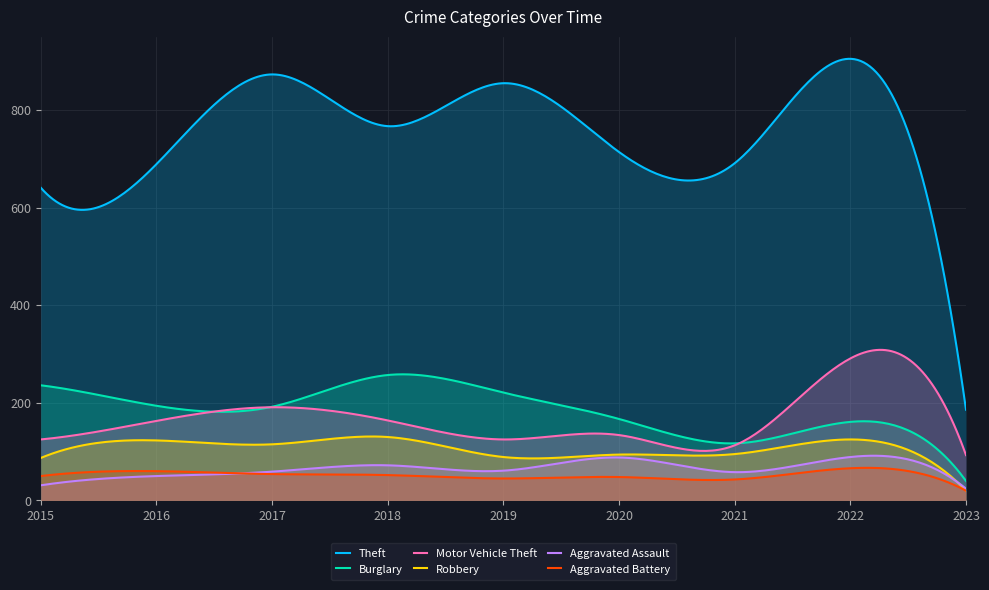

How many lines are shown in the chart?

6